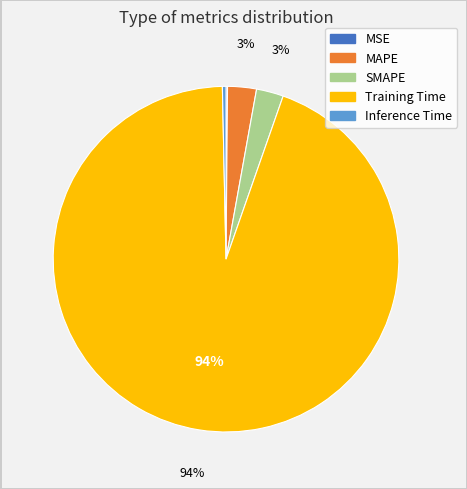

True or false: Training Time accounts for 85% of the total.

False